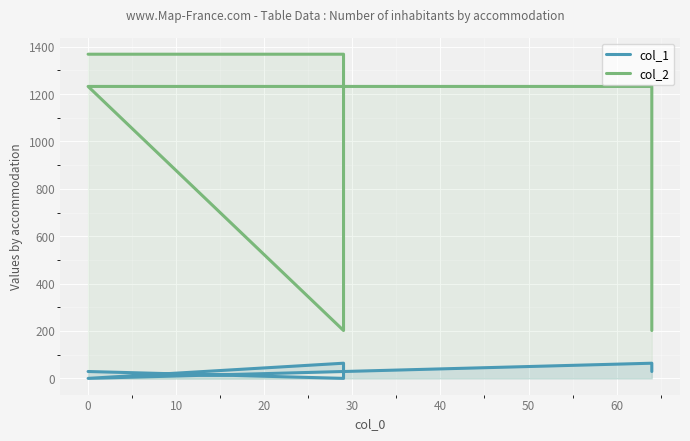

Rank the series at 40 from lowest to highest value.

col_1, col_2